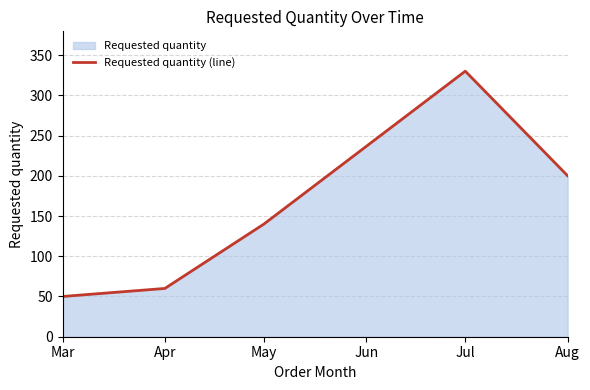

What is the value of the 5th point from the left?

200